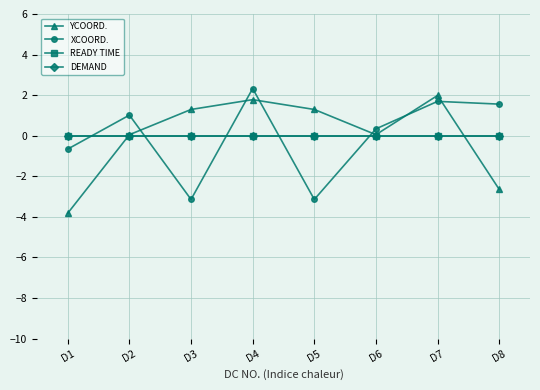

Reading left to right, transcribe all the data shown in this chart.

YCOORD.: D1=-3.8	D2=0.1	D3=1.3	D4=1.8	D5=1.3	D6=0.1	D7=2.0	D8=-2.6
XCOORD.: D1=-0.7	D2=1.0	D3=-3.1	D4=2.3	D5=-3.1	D6=0.3	D7=1.7	D8=1.6
READY TIME: D1=0.0	D2=0.0	D3=0.0	D4=0.0	D5=0.0	D6=0.0	D7=0.0	D8=0.0
DEMAND: D1=0.0	D2=0.0	D3=0.0	D4=0.0	D5=0.0	D6=0.0	D7=0.0	D8=0.0